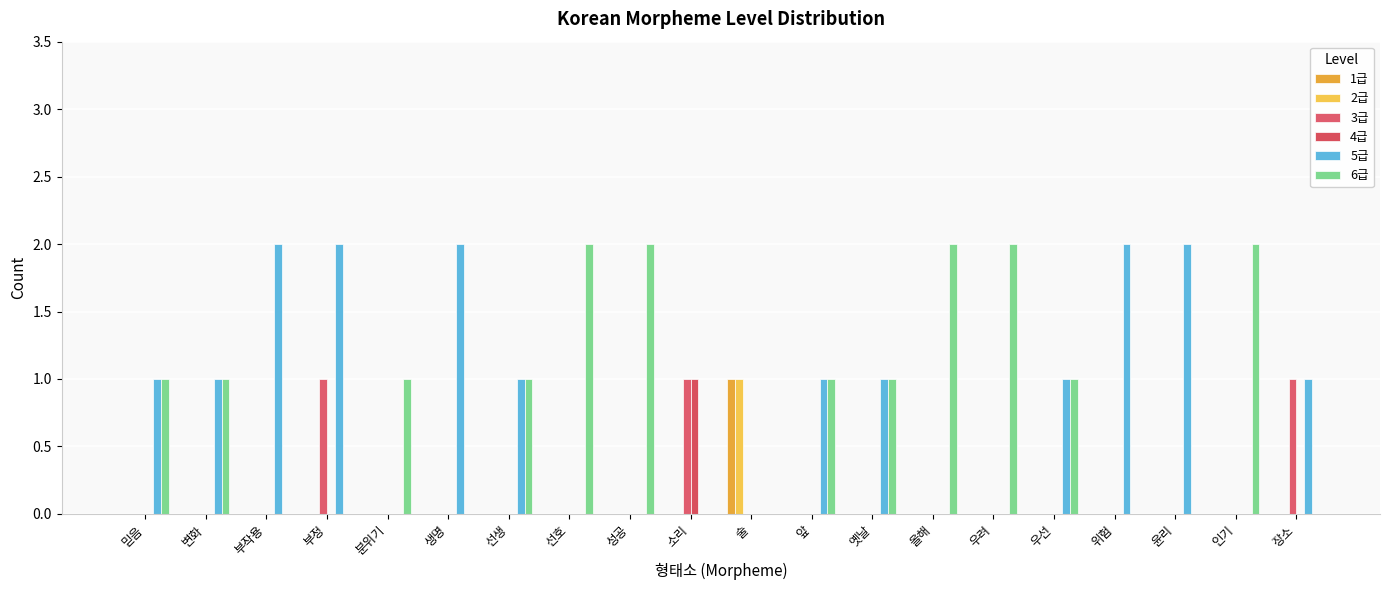

Which series has the largest total across all categories?

5급